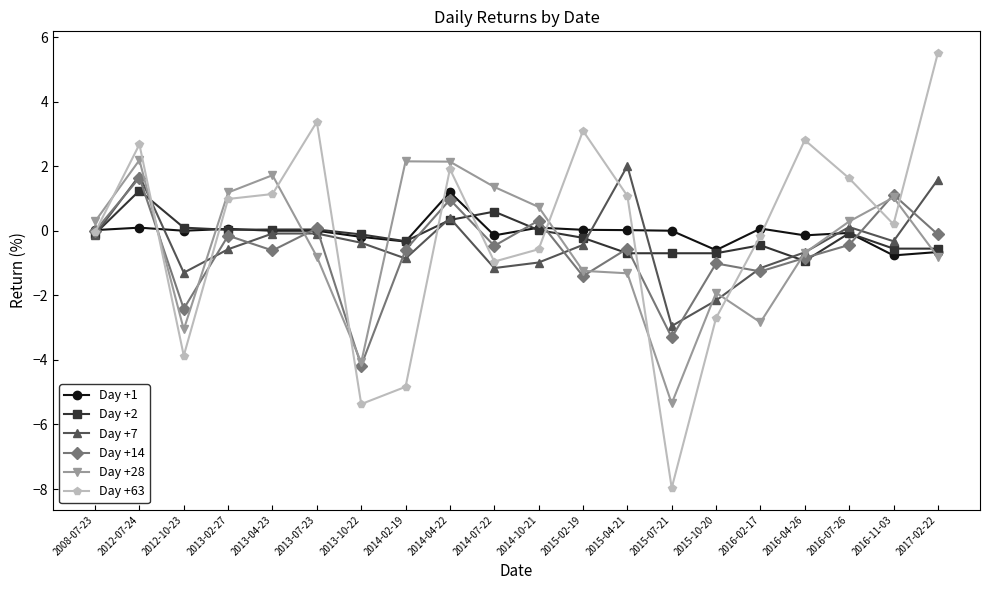

At which category is the sum across all series the highest?

2012-07-24